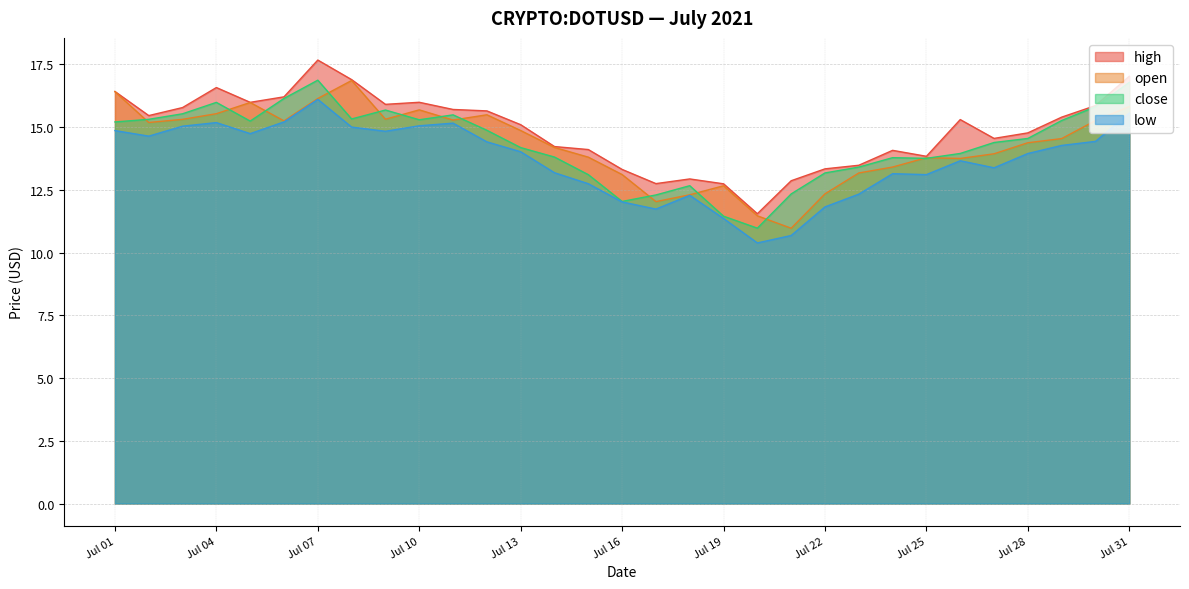

True or false: low and close cross at least once.

False